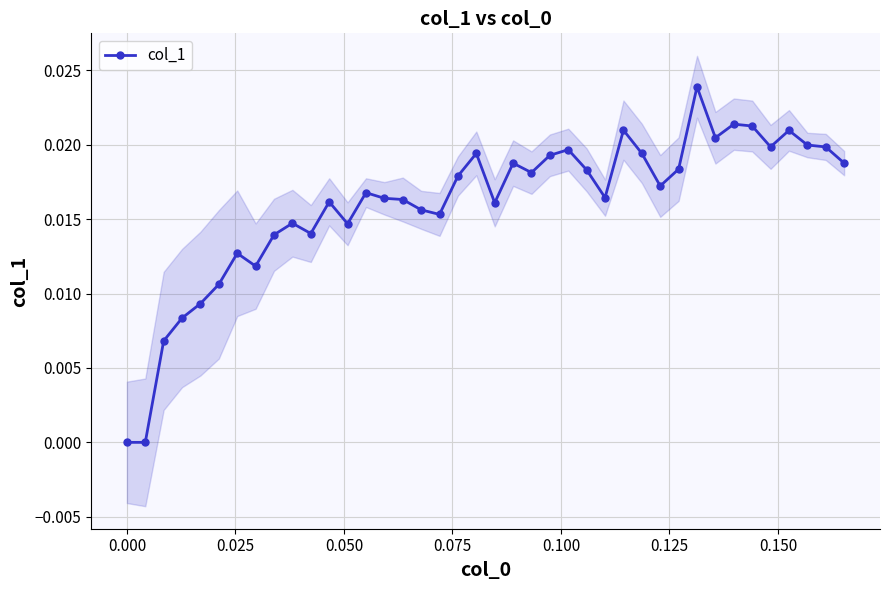

True or false: col_1 has more than 1 interior local peaks.

True